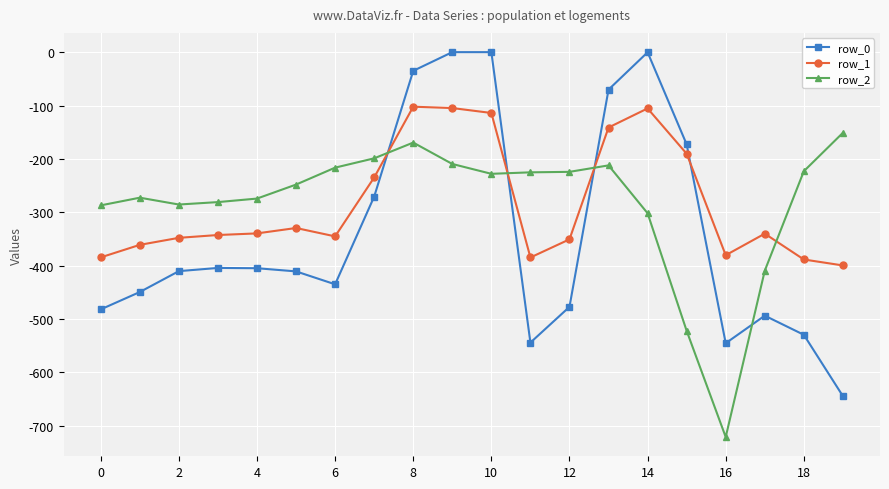

Which series ends up on top after the final intersection of row_2 and row_0?

row_2